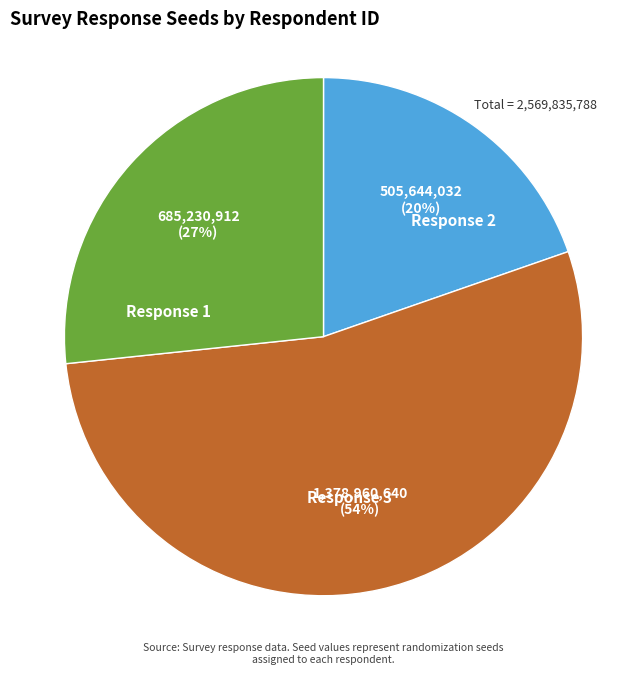

To the nearest percent, what portion does Response 3 represent?

27%